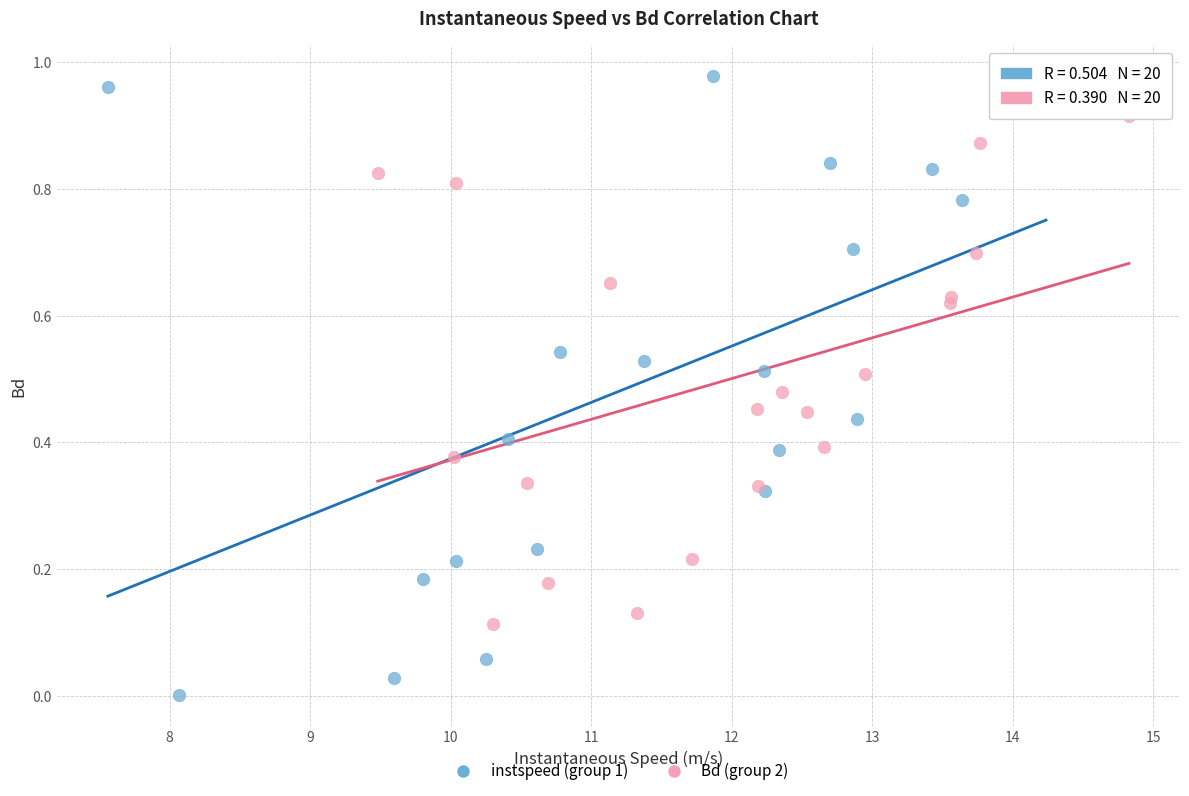

Which series has the largest Y range (max minus min)?

instspeed (group 1)